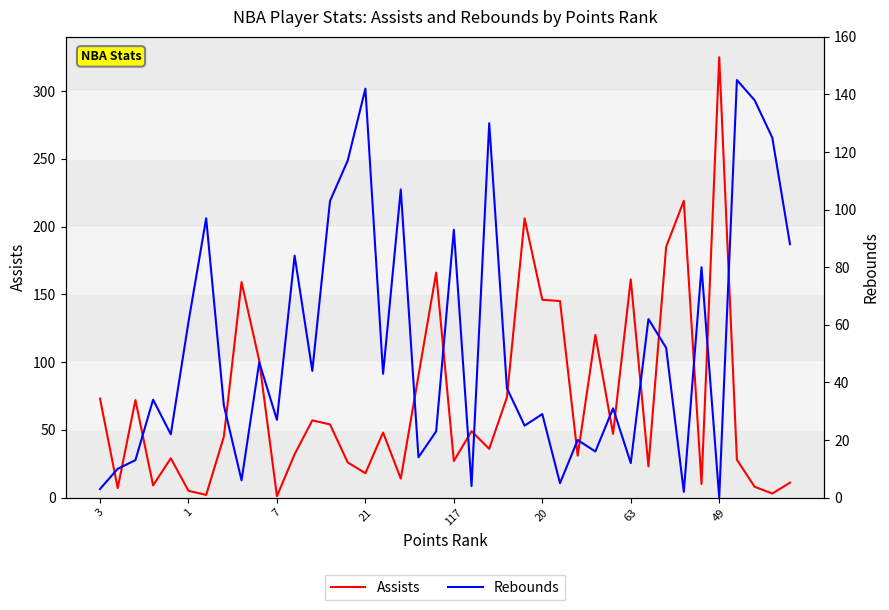

What are all the series names shown in the legend?

Assists, Rebounds